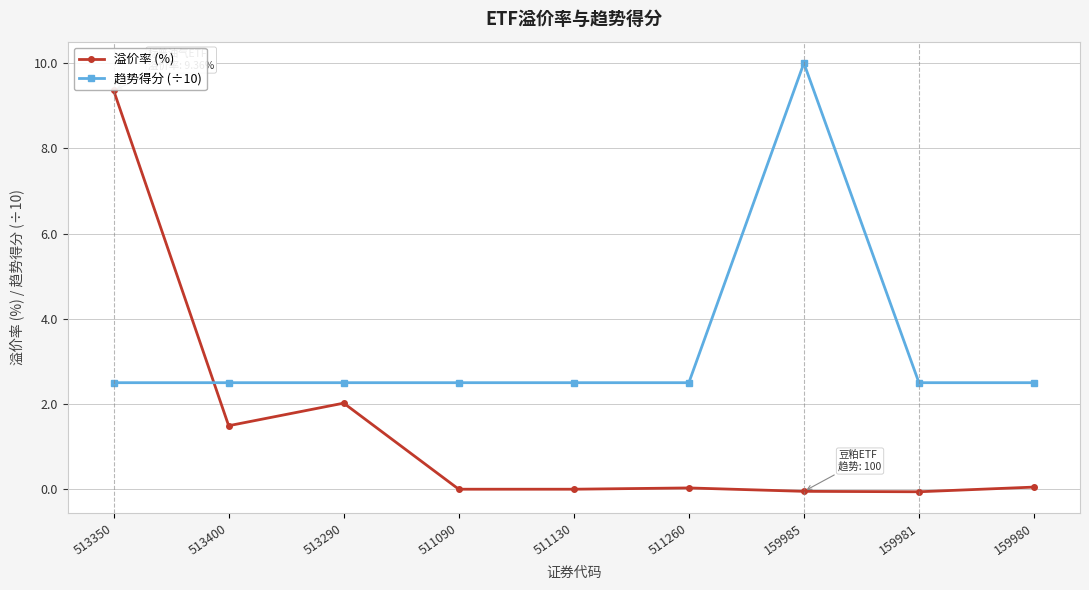

Does the chart have visible grid lines?

Yes